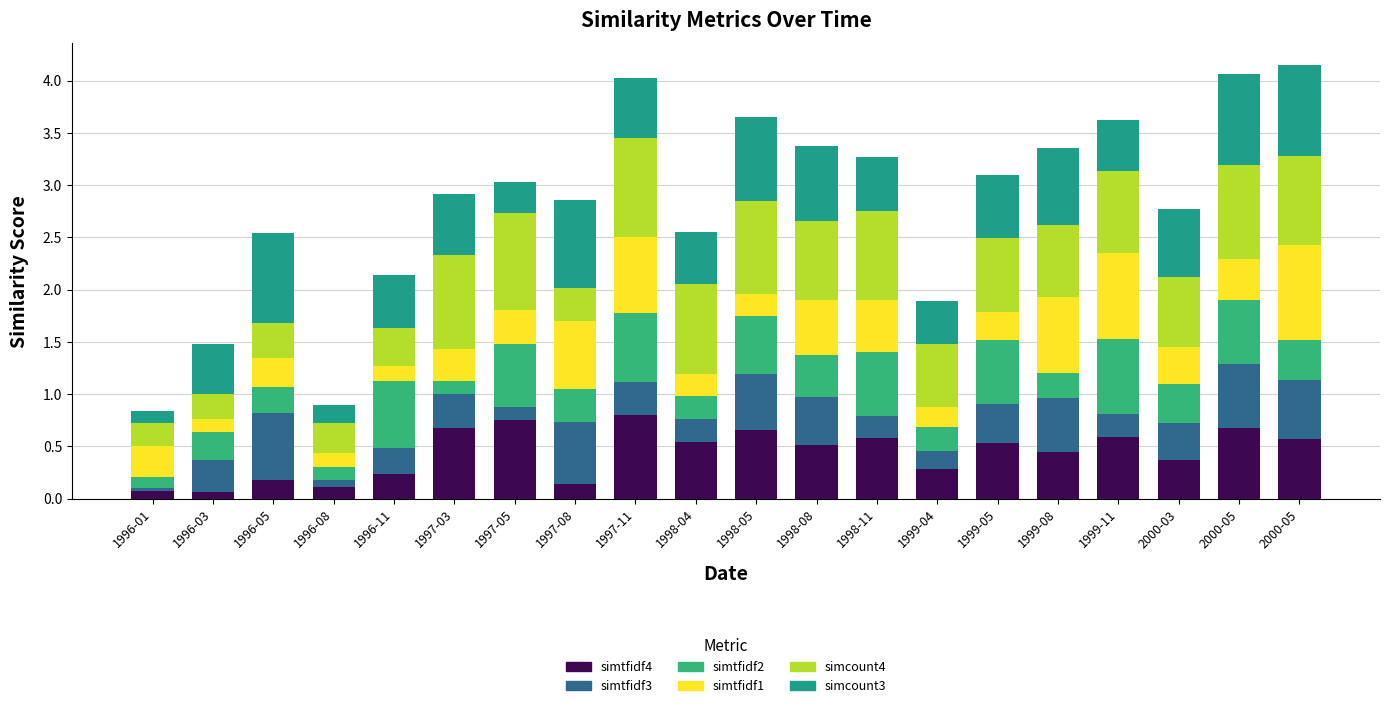

Which series has the largest total across all categories?

simcount4